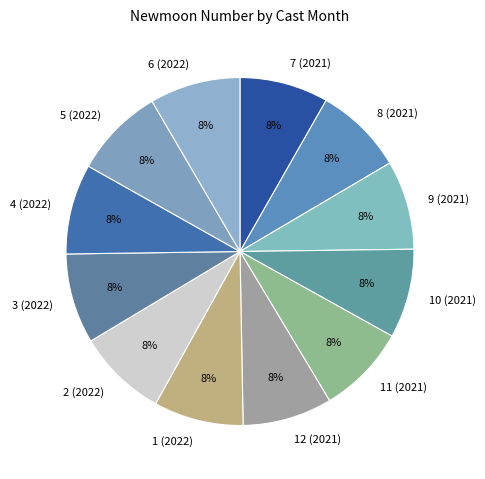

To the nearest percent, what is the average slice percentage?

8%